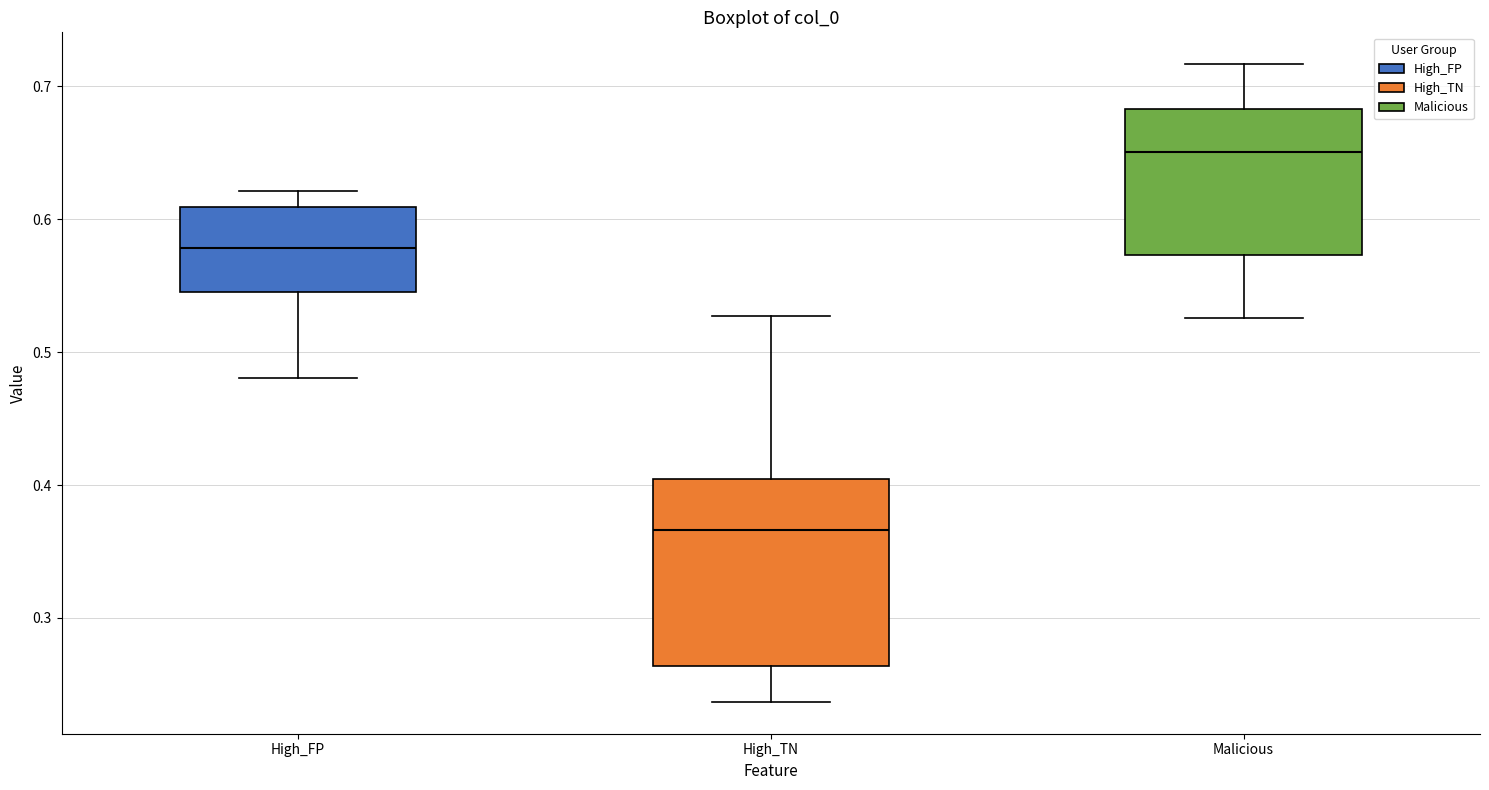

Reading left to right, read every box against the y-axis: the position of its median line, the range the box covers, and the ends of its whiskers. The values are not printed on the chart, so give them approximately, as read against the axis.

High_FP: median 0.58, box 0.55 to 0.61, whiskers 0.48 to 0.62
High_TN: median 0.37, box 0.26 to 0.40, whiskers 0.24 to 0.53
Malicious: median 0.65, box 0.57 to 0.68, whiskers 0.53 to 0.72